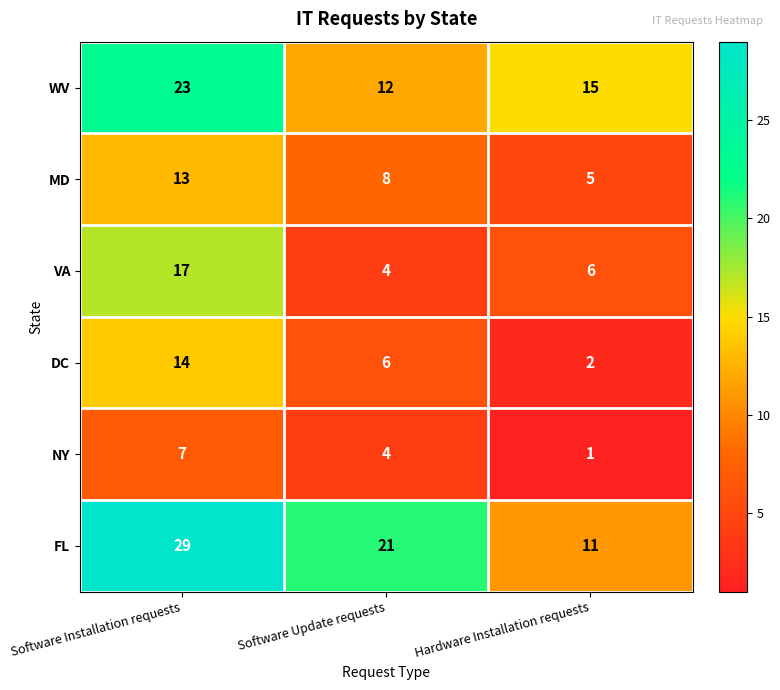

What is the maximum value shown in the chart?

29